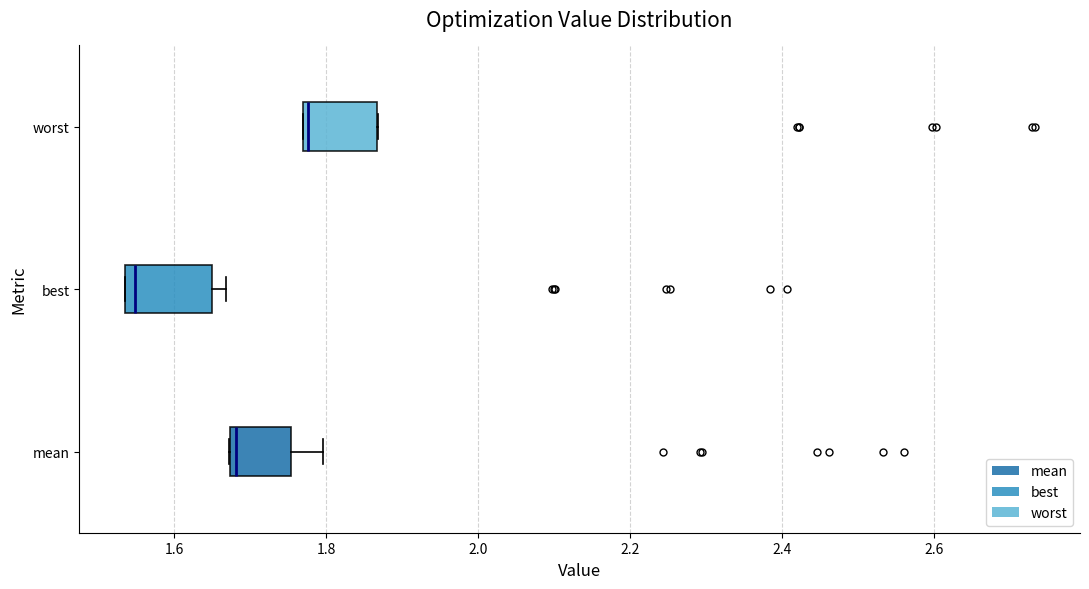

Reading bottom to top, read every box against the x-axis: the position of its median line, the range the box covers, and the ends of its whiskers. The values are not printed on the chart, so give them approximately, as read against the axis.

mean: median 1.68 (just right of the box's left edge), box 1.68 to 1.76, whiskers 1.68 to 1.80
best: median 1.54 (just right of the box's left edge), box 1.54 to 1.64, whiskers 1.54 to 1.66
worst: median 1.78, box 1.76 to 1.86, whiskers 1.76 to 1.86